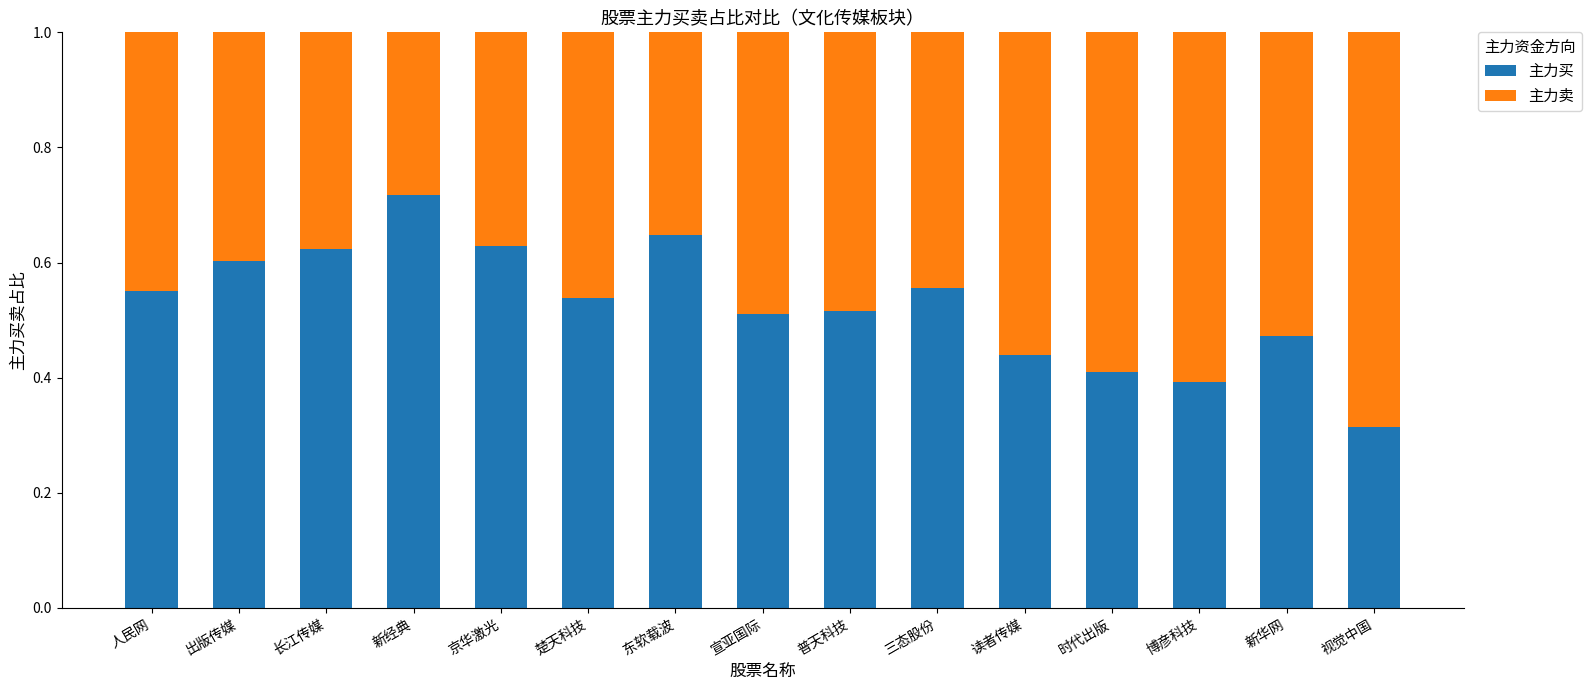

What is the total value across all series at 人民网?

1.0